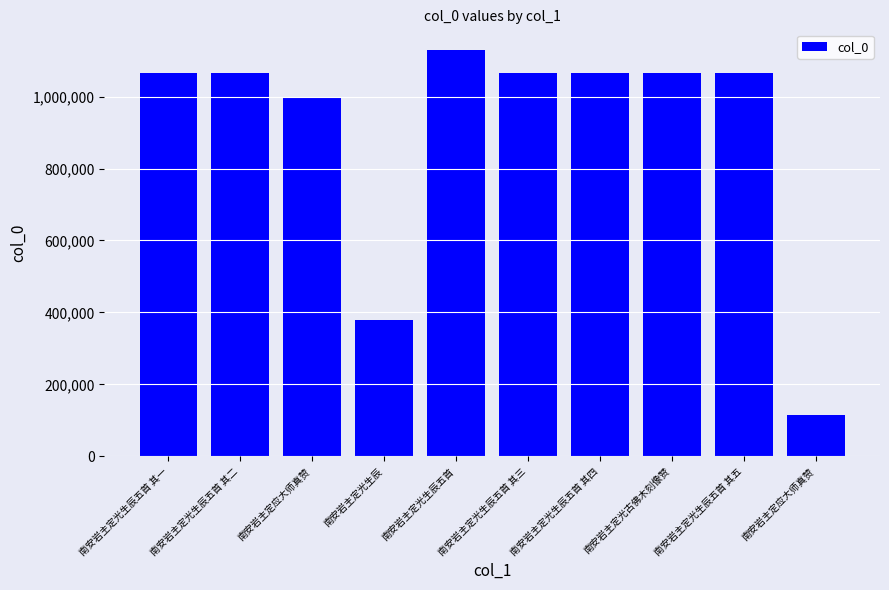

The value at 南安岩主定应大师真赞 is 996979. True or false?

True